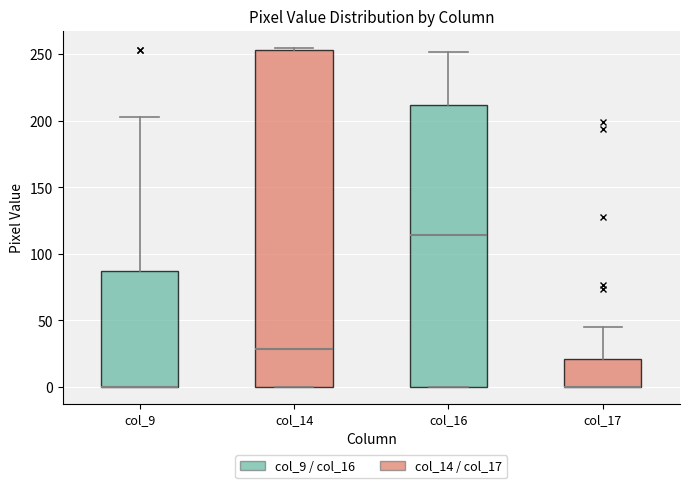

Reading left to right, transcribe this box plot: for each box, give where its median line is, the range the box spans, and where its two whiskers end, as read against the y-axis. The values are not printed on the chart, so give them approximately, as read against the axis.

col_9: median 0 (drawn on the box's lower edge), box 0 to 85, whiskers 0 to 205
col_14: median 30, box 0 to 255, whiskers 0 to 255 (just above the box's upper edge)
col_16: median 115, box 0 to 210, whiskers 0 to 250
col_17: median 0 (drawn on the box's lower edge), box 0 to 20, whiskers 0 to 45